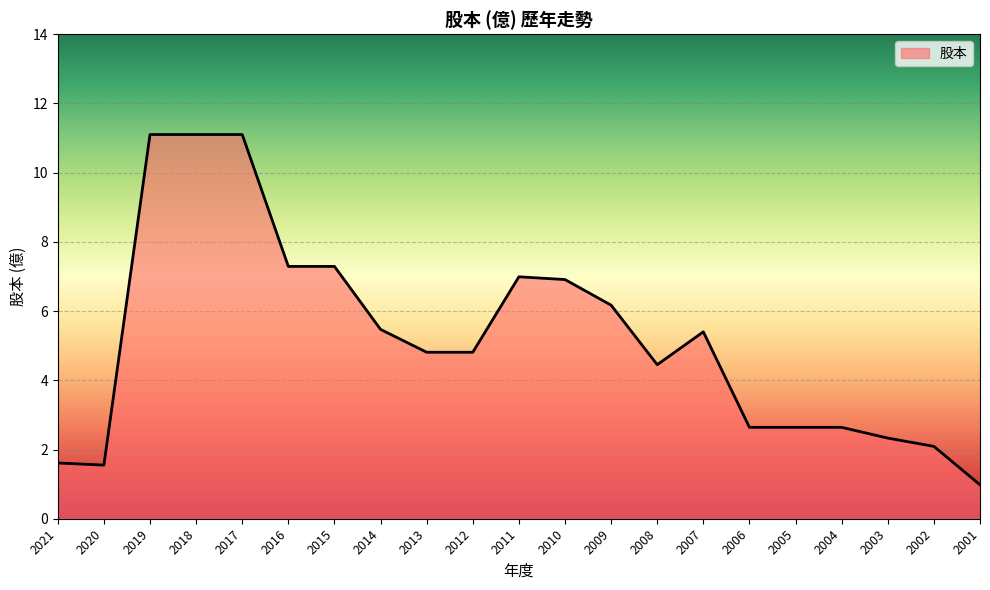

What is the maximum value shown in the chart?

11.1